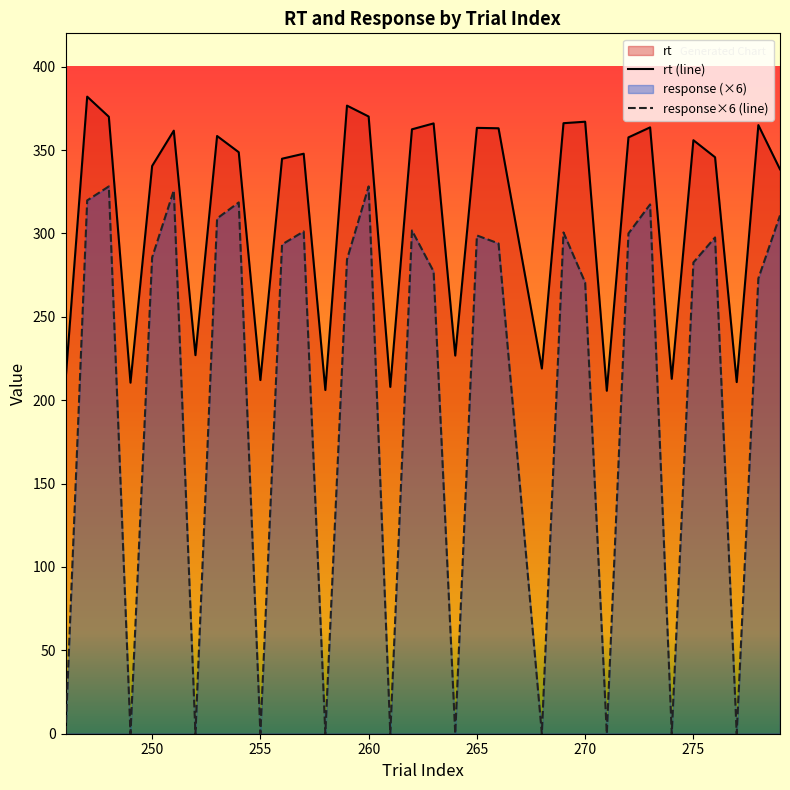

Is it true that response×6 (line) equals 192.5 at 255?

False